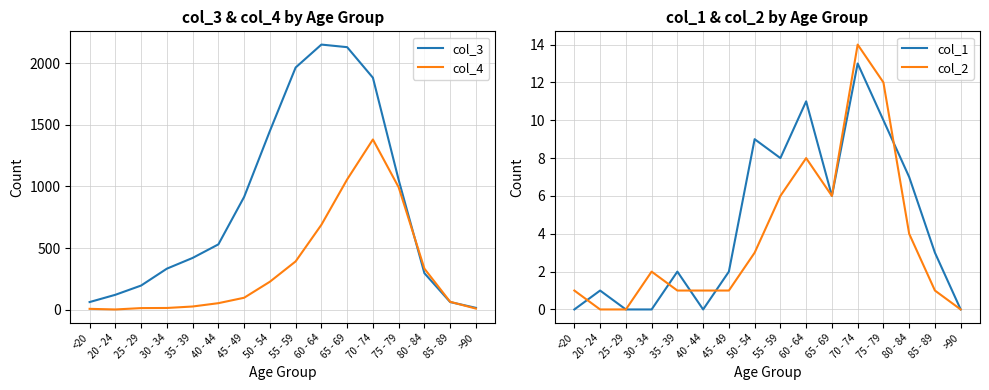

What is the average value of the col_1 series?

4